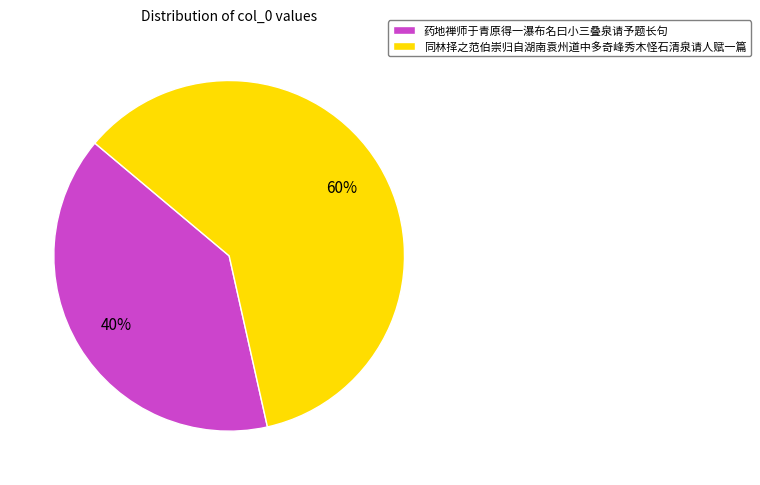

Which has a higher value, 药地禅师于青原得一瀑布名曰小三叠泉请予题长句 or 同林择之范伯崇归自湖南袁州道中多奇峰秀木怪石清泉请人赋一篇?

同林择之范伯崇归自湖南袁州道中多奇峰秀木怪石清泉请人赋一篇